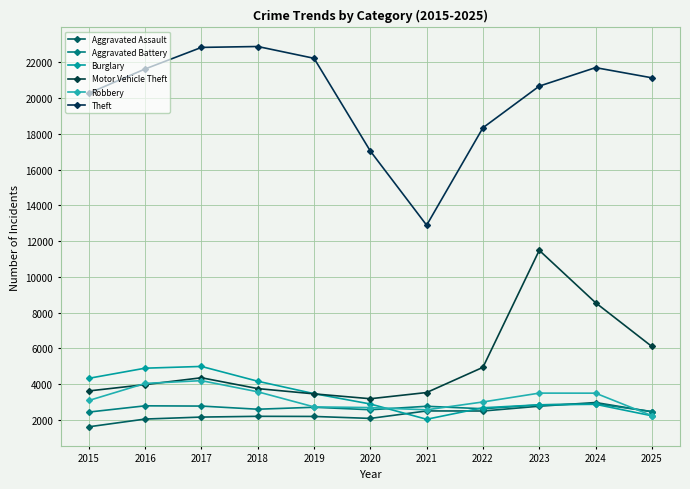

What are all the series names shown in the legend?

Aggravated Assault, Aggravated Battery, Burglary, Motor Vehicle Theft, Robbery, Theft